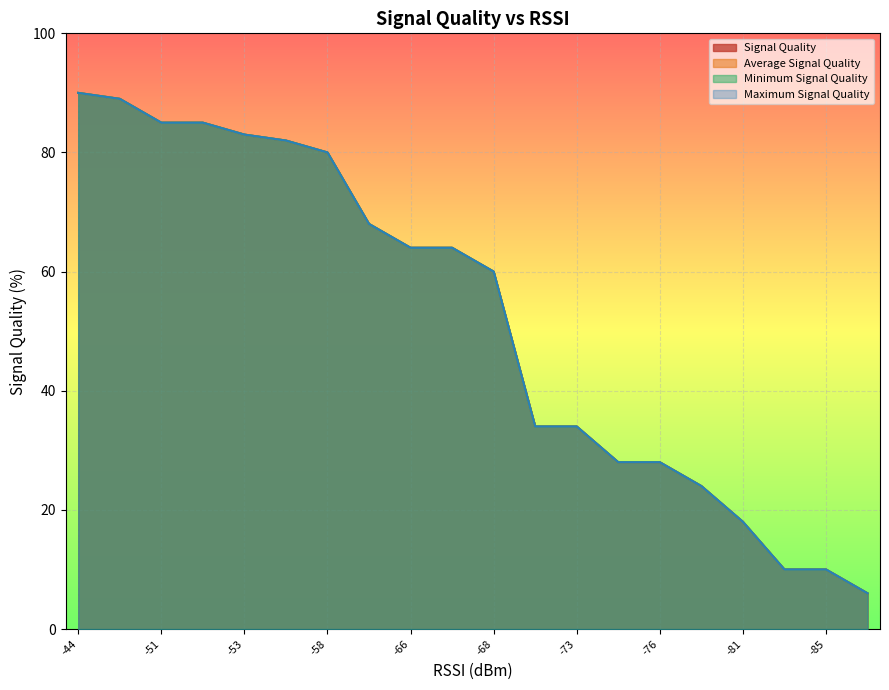

True or false: Minimum Signal Quality has more than 1 interior local peaks.

False